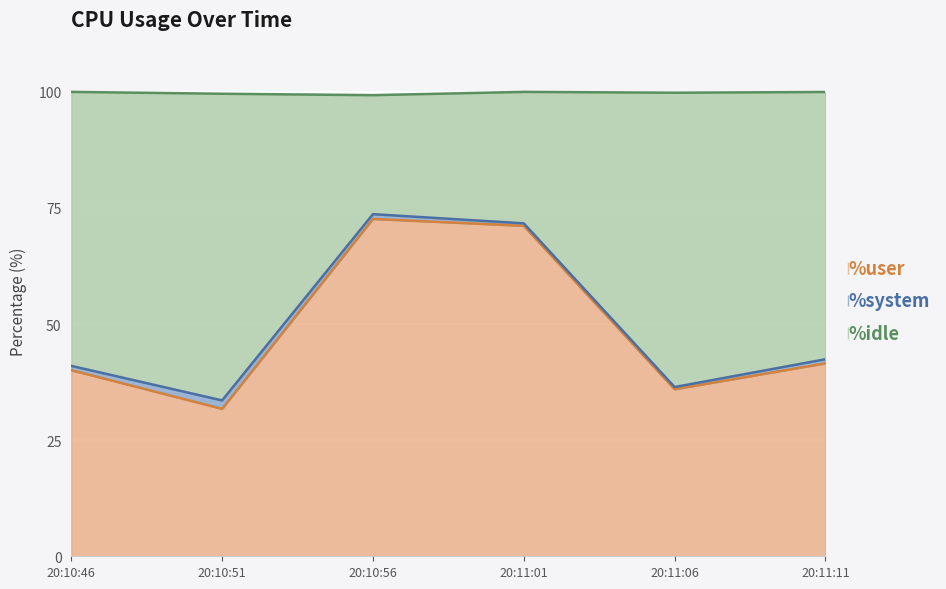

What is the lowest value of the %user series?

31.8